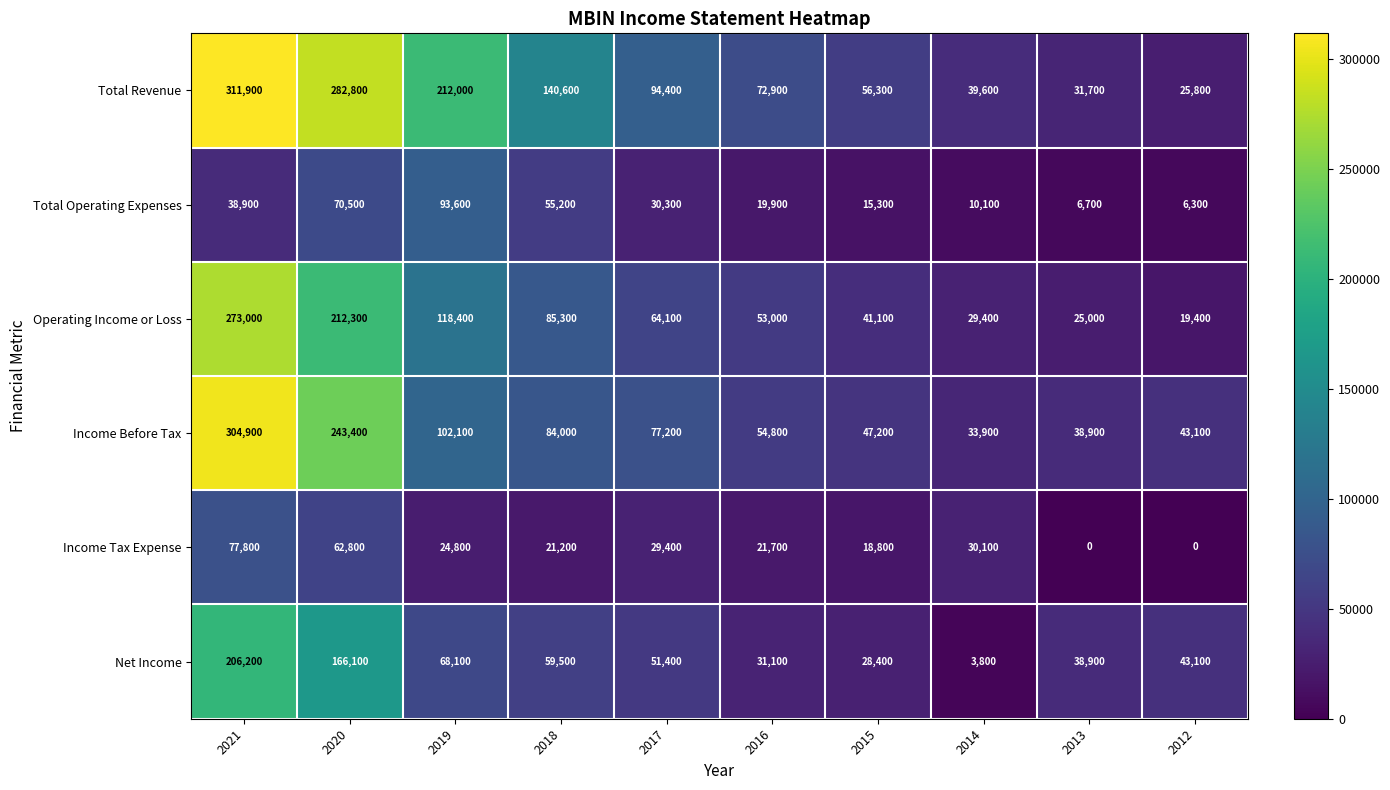

What is the maximum value for Net Income?

206200